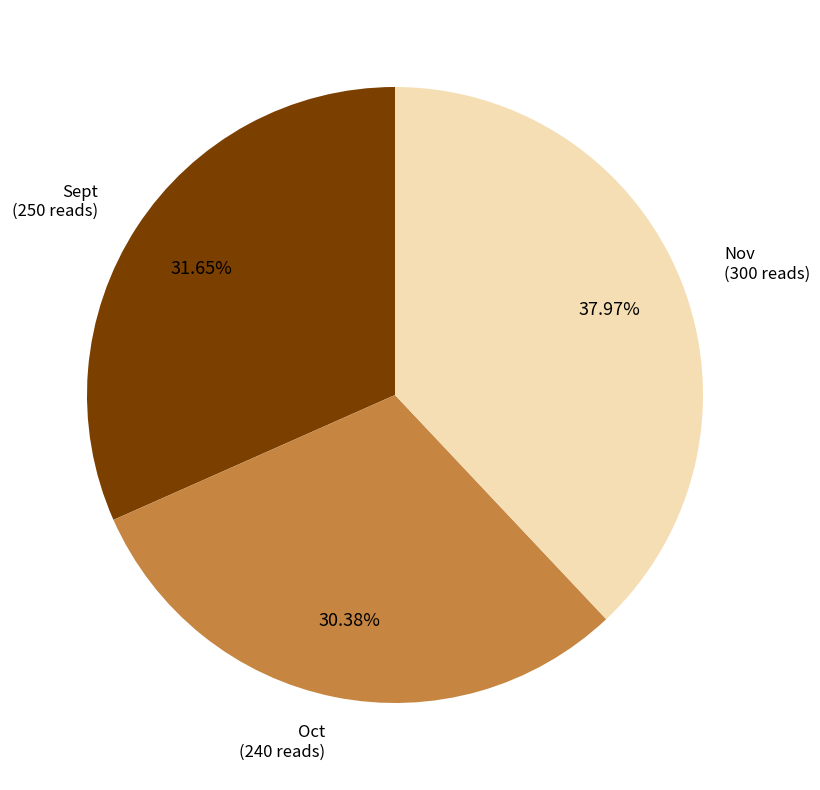

Count the number of slices in the pie.

3